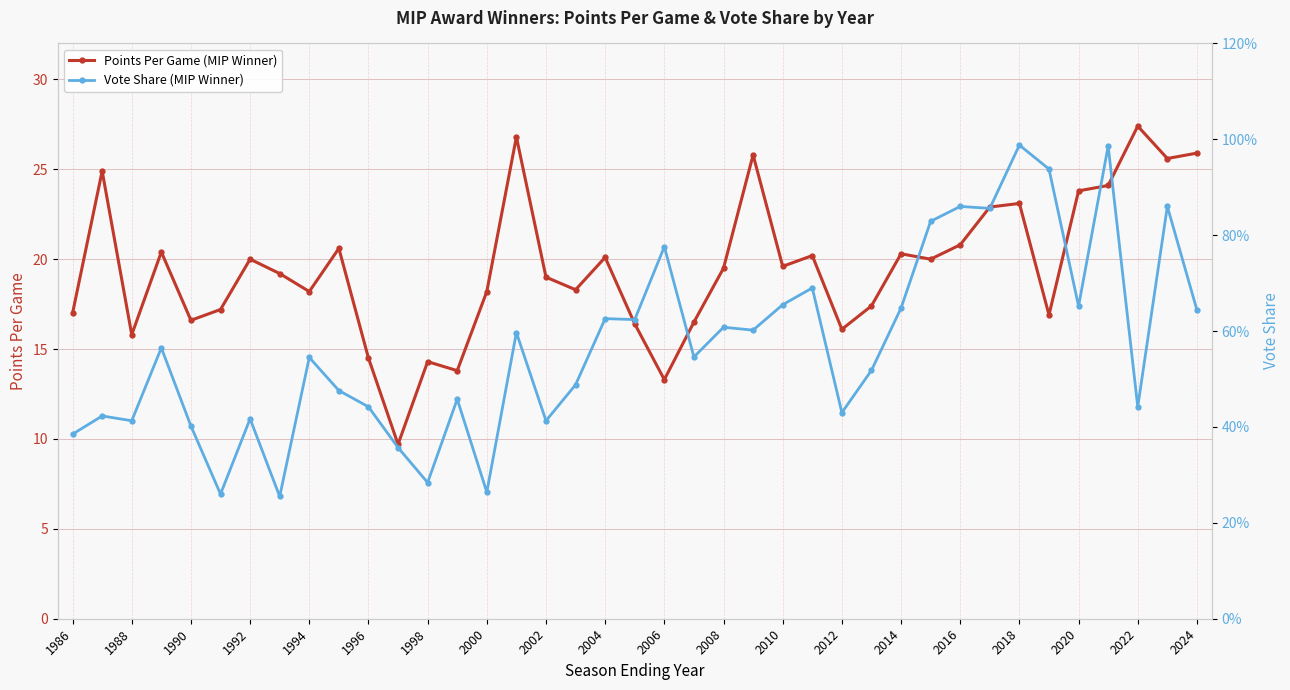

What is the maximum value shown in the chart?

27.4